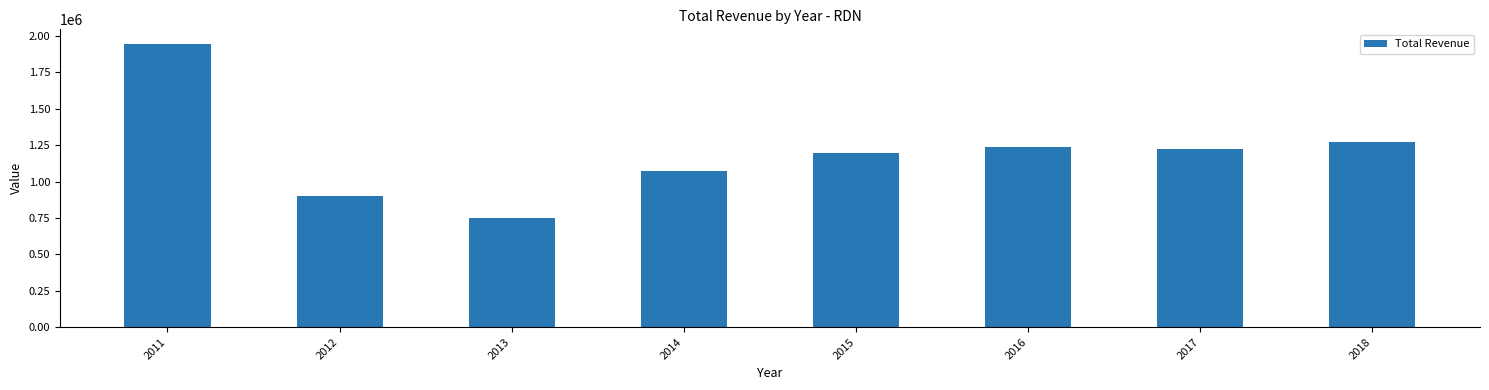

Rank the categories by value from highest to lowest.

2011, 2018, 2016, 2017, 2015, 2014, 2012, 2013